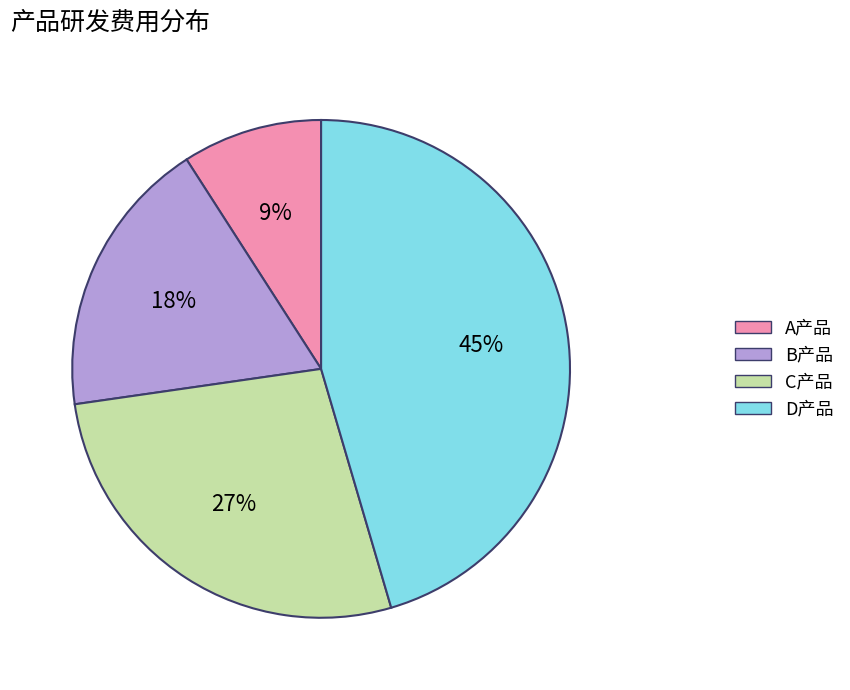

Is it true that A产品 is 9% of the pie?

True